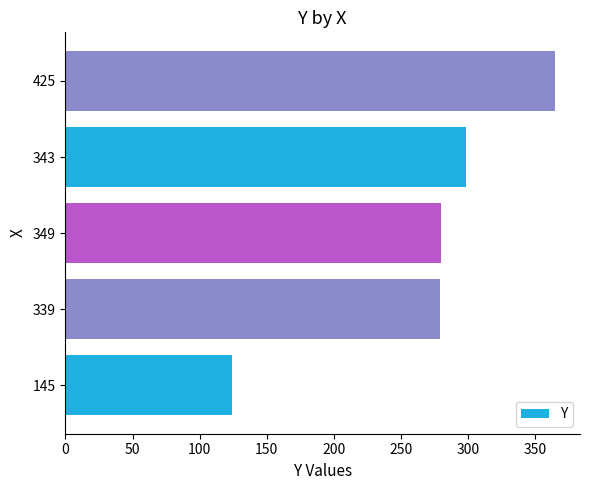

How many bars are there in total?

5